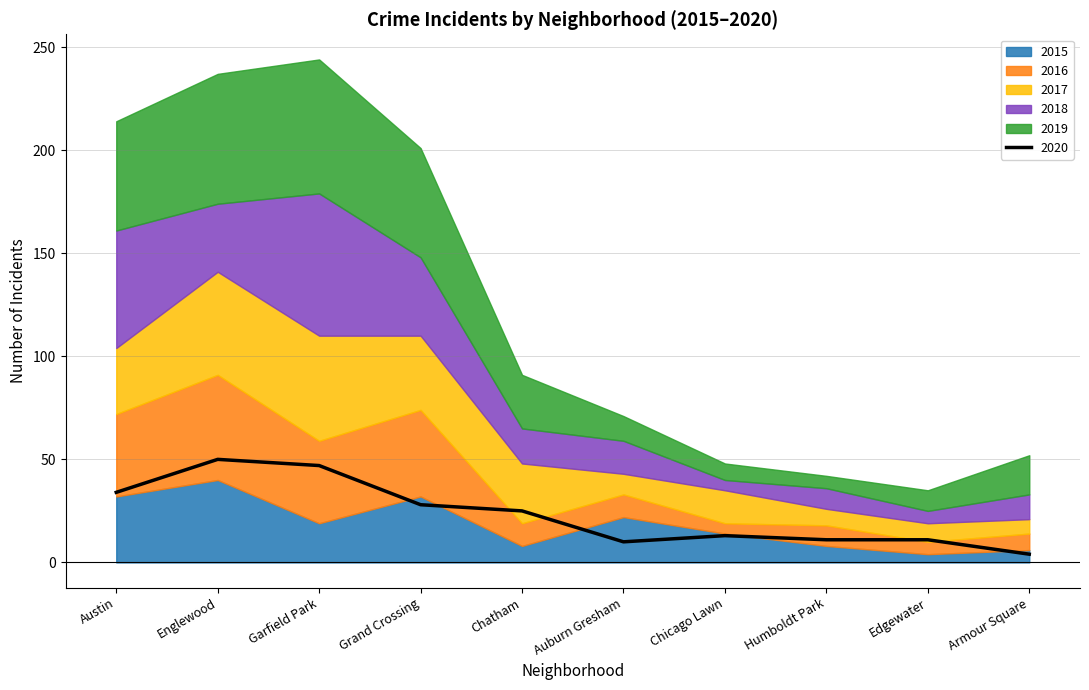

At Auburn Gresham, list the series in order from largest to smallest.

2015, 2018, 2019, 2016, 2017, 2020